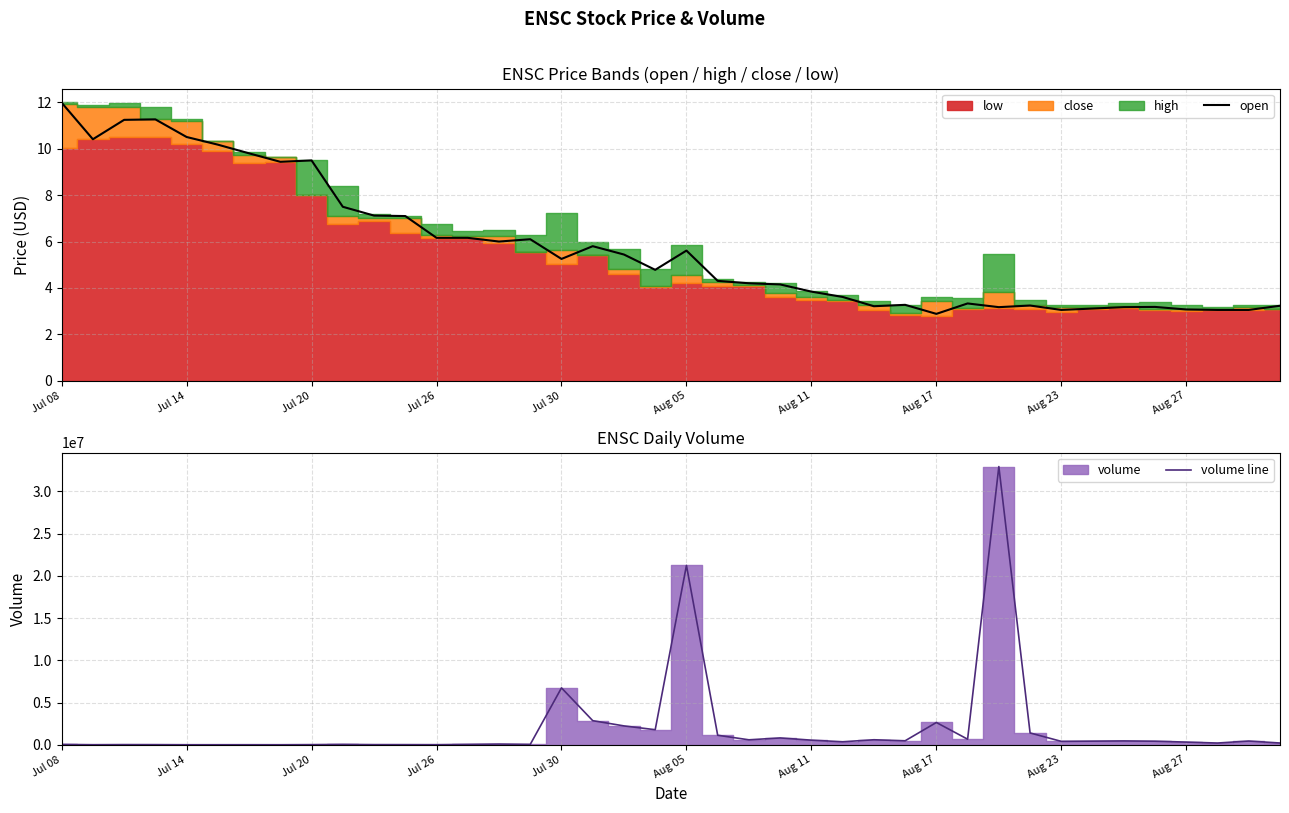

At which label does open first exceed 5?

Jul 08